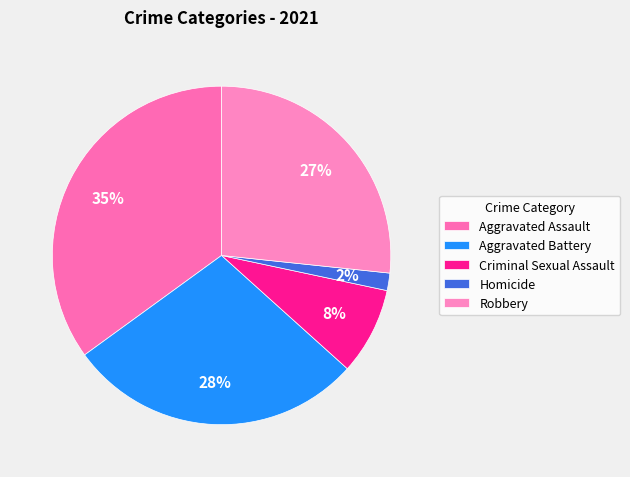

To the nearest percent, what is the difference between the largest and smallest slice percentages?

33%